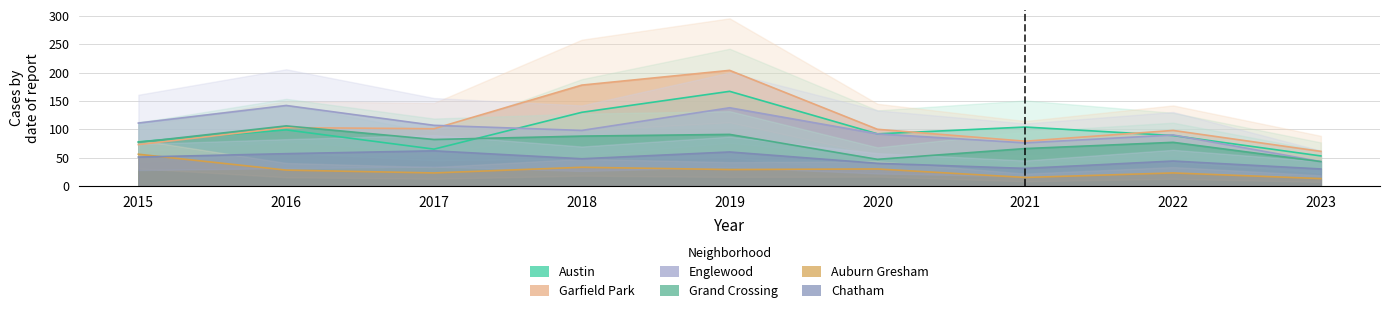

Rank the categories by Grand Crossing value from lowest to highest.

2023, 2020, 2021, 2015, 2022, 2017, 2018, 2019, 2016